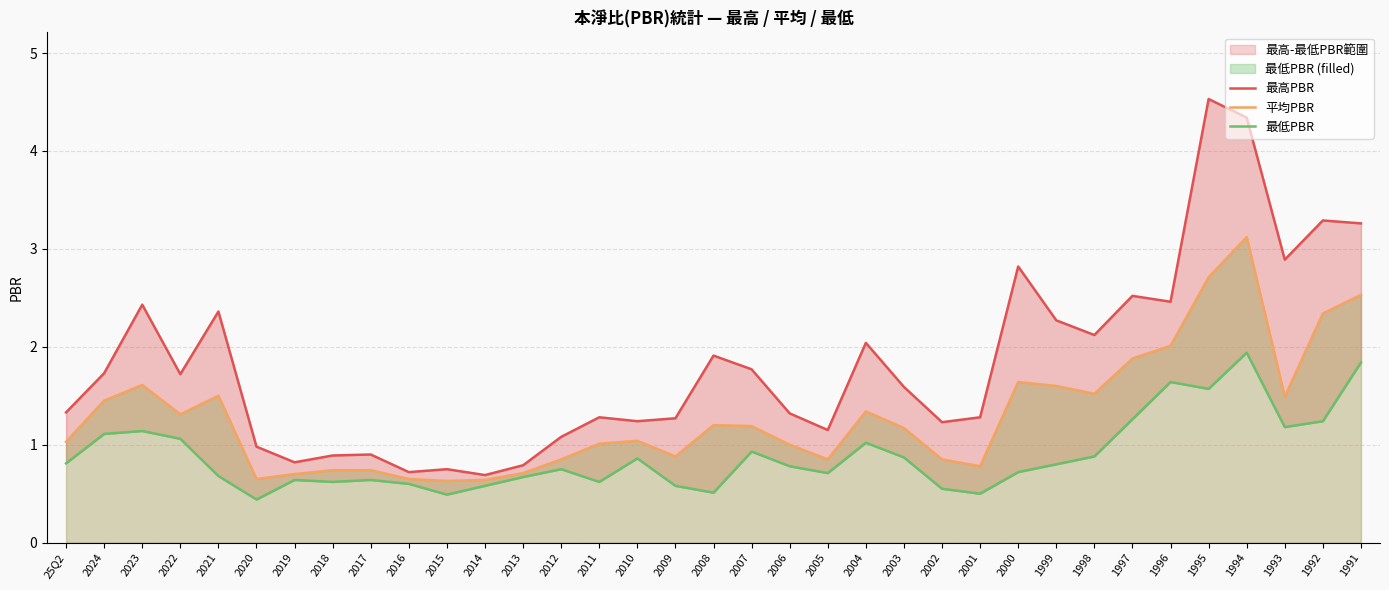

What is the difference between the 最低PBR values at 2019 and 25Q2?

0.2